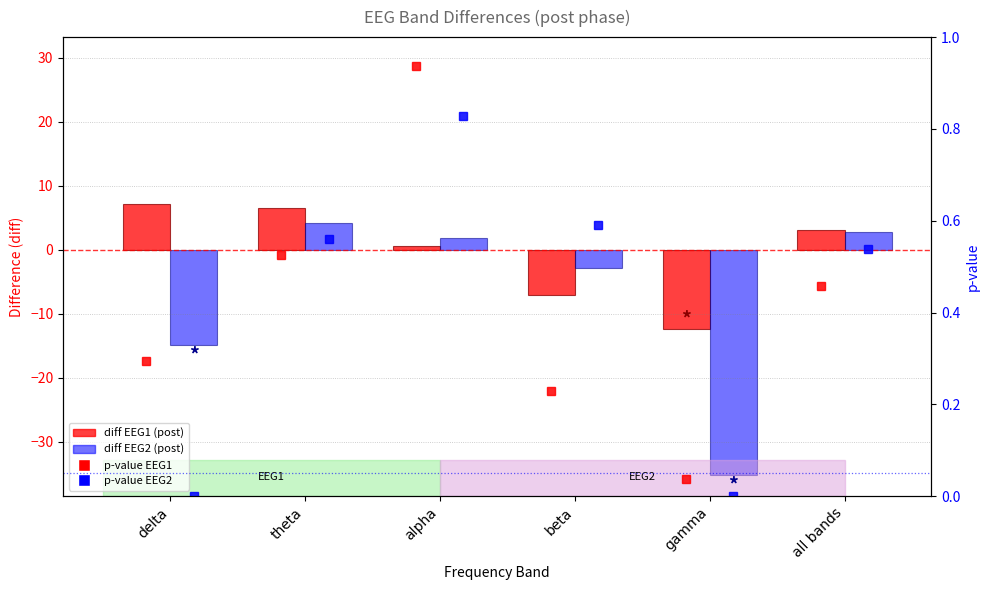

What is the spread (max minus min) of values at theta?

6.0